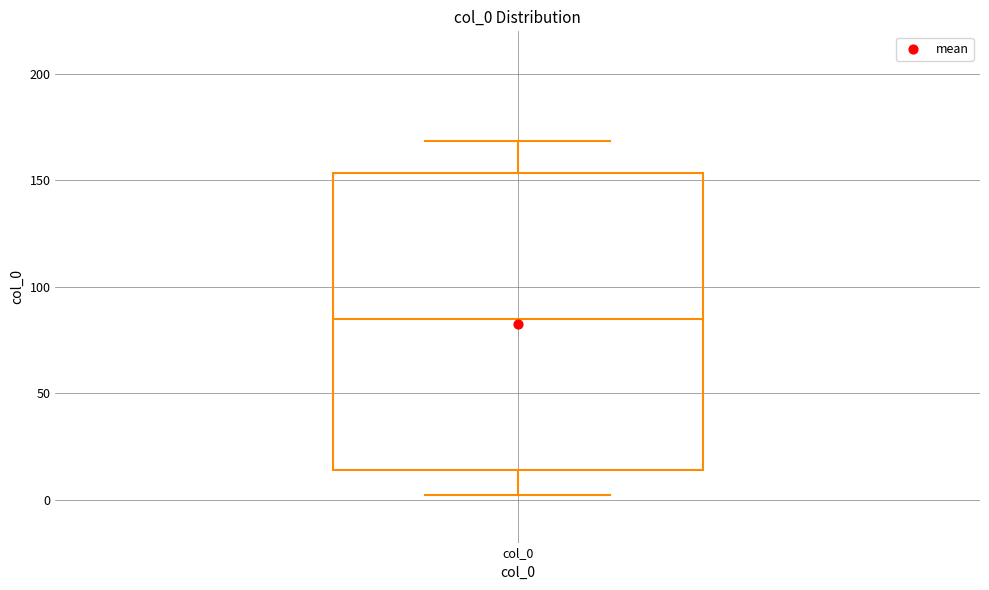

Transcribe this box plot: give where the median line is, the range the box spans, and where the two whiskers end, as read against the y-axis. The values are not printed on the chart, so give them approximately, as read against the axis.

median 85, box 15 to 155, whiskers 0 to 170